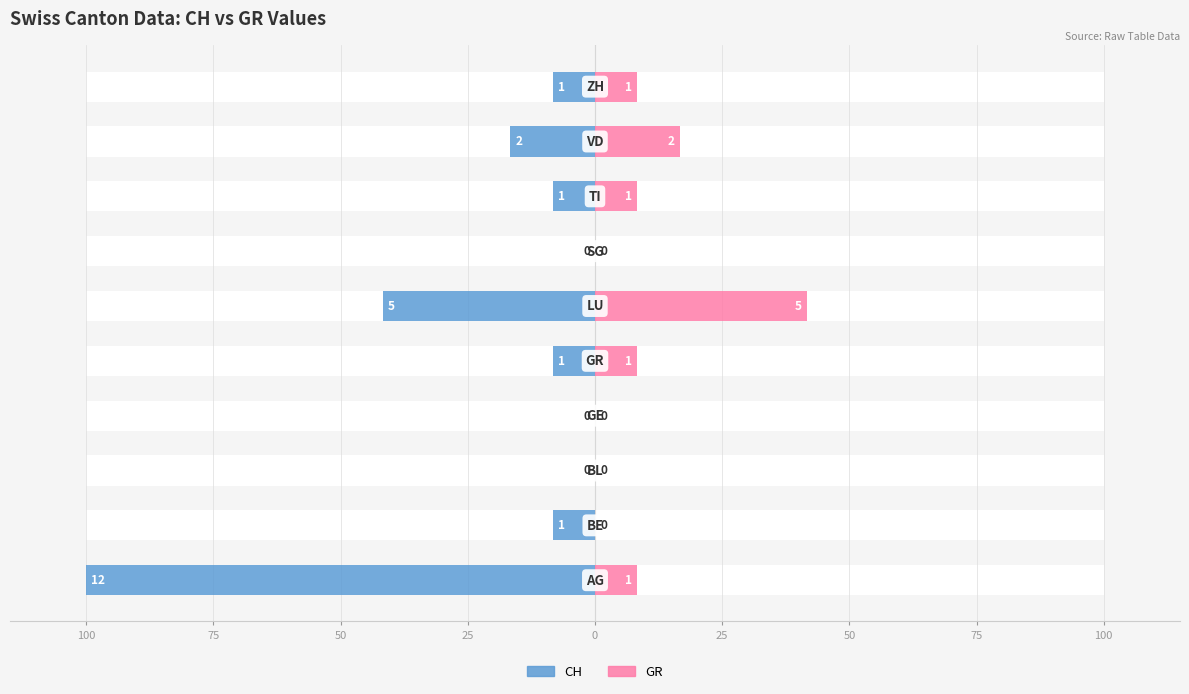

What is the difference between the maximum and second lowest values in the GR series?

41.7